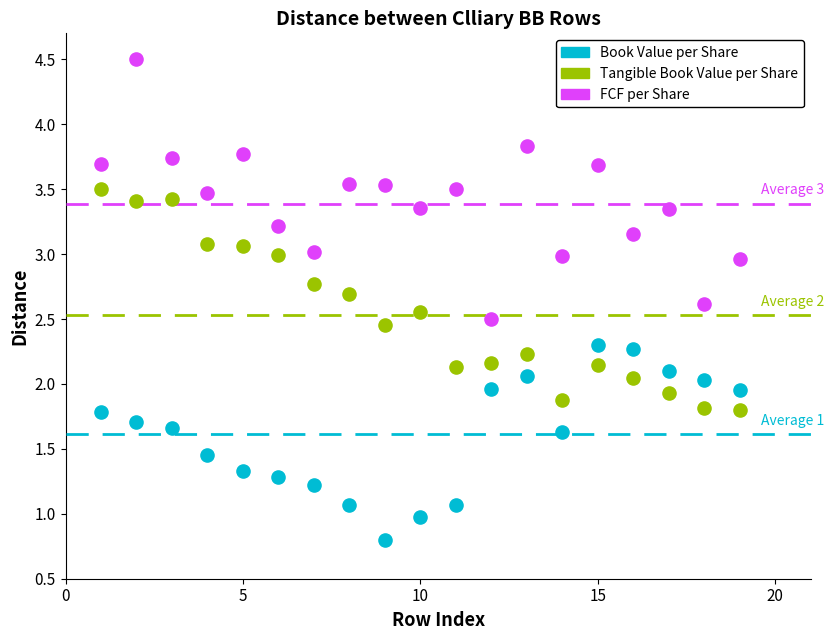

Which series has the largest Y range (max minus min)?

FCF per Share